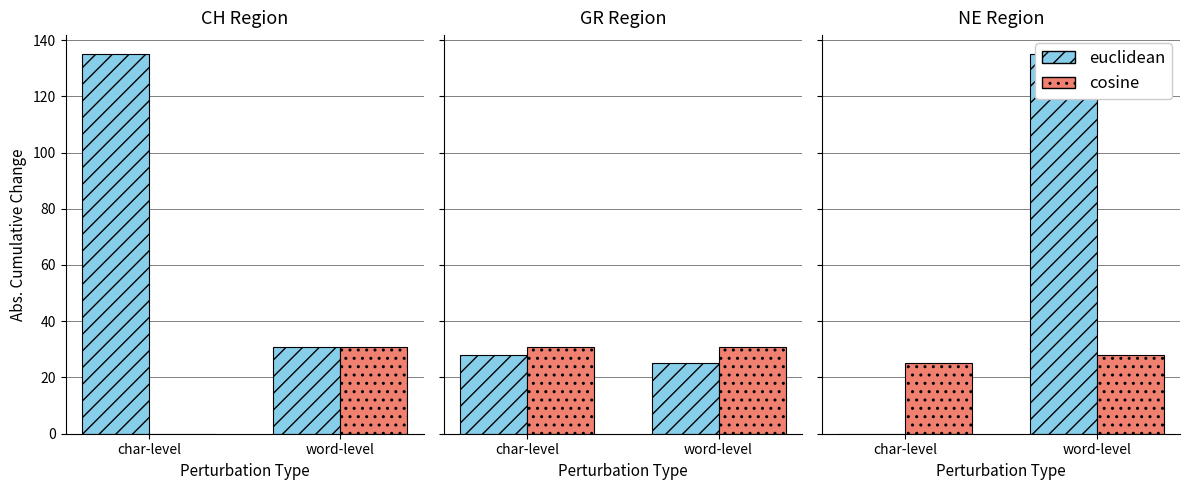

Rank the series by their average value, from lowest to highest.

cosine, euclidean